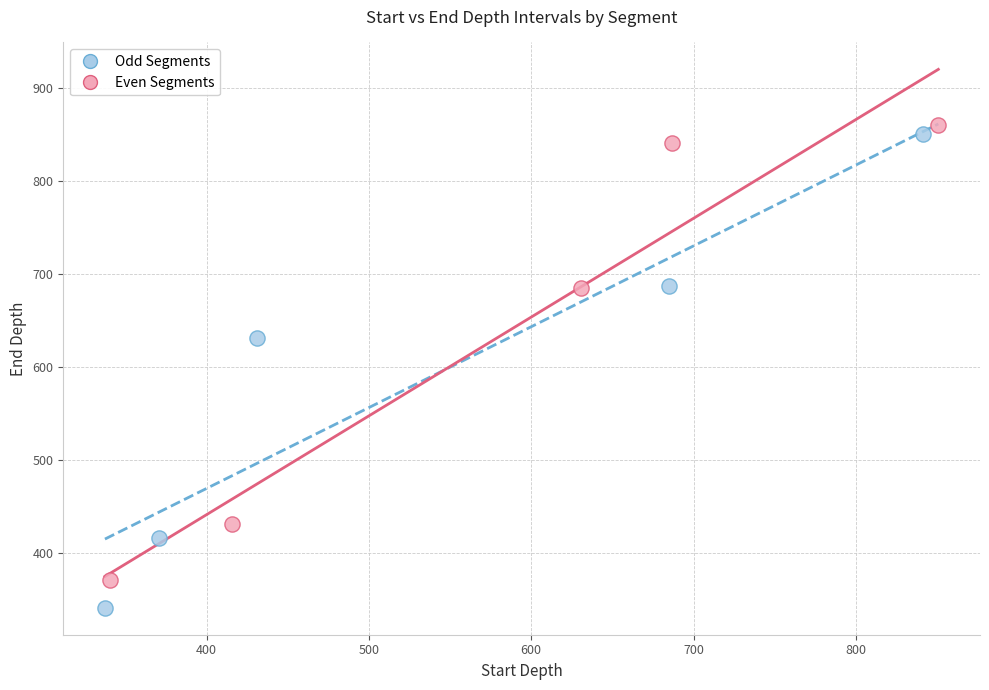

Which series has the largest Y range (max minus min)?

Odd Segments